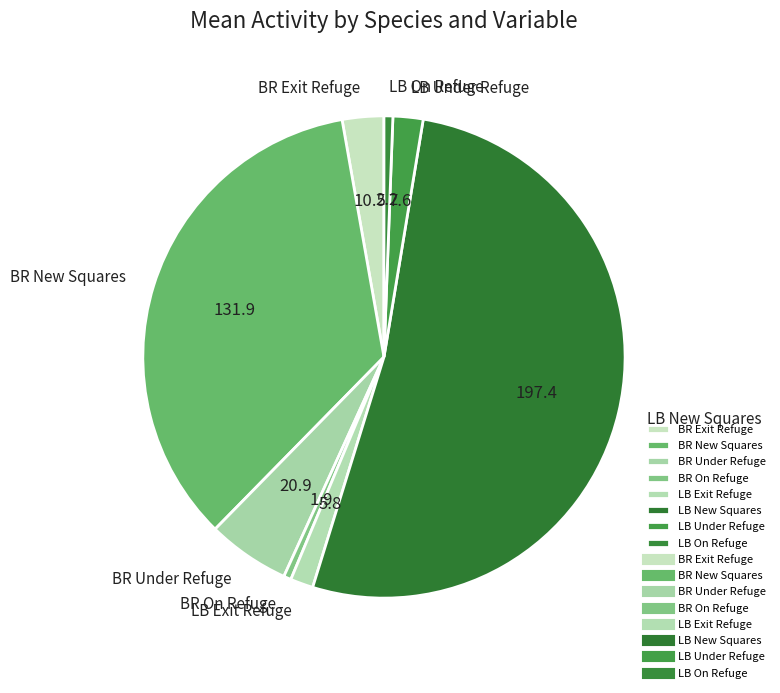

How many segments does this pie chart have?

8